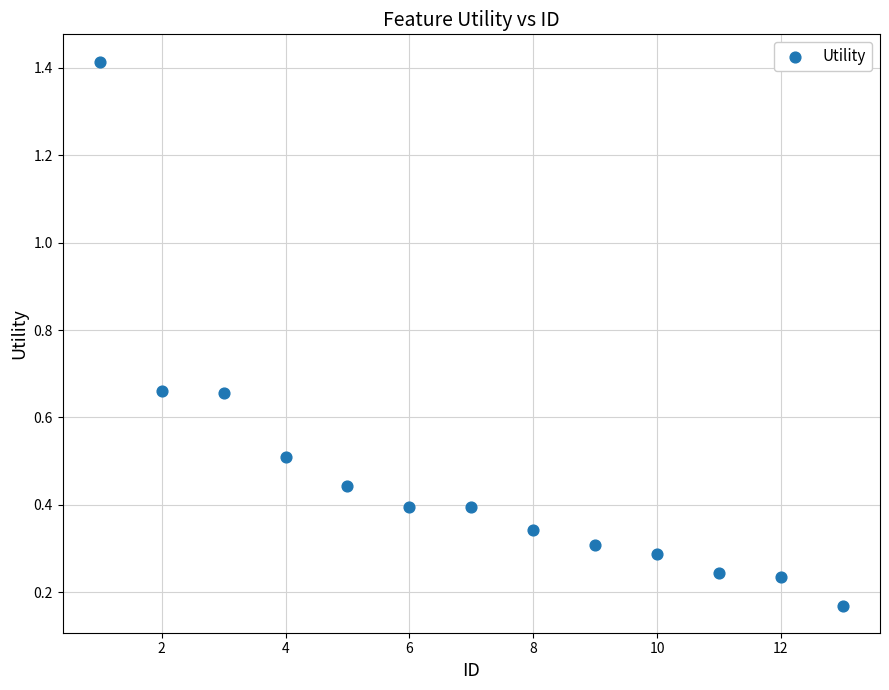

What is the range of X values (max minus min)?

12.0